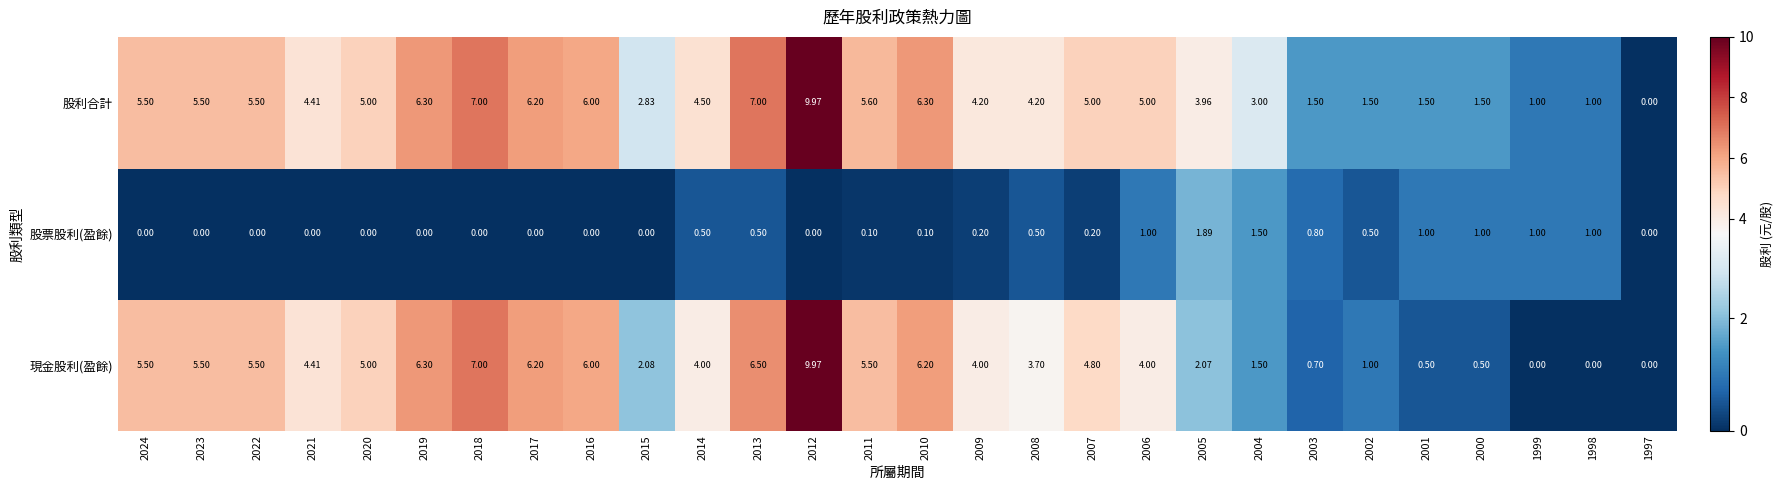

At 2013, list the series in order from smallest to largest.

股票股利(盈餘), 現金股利(盈餘), 股利合計